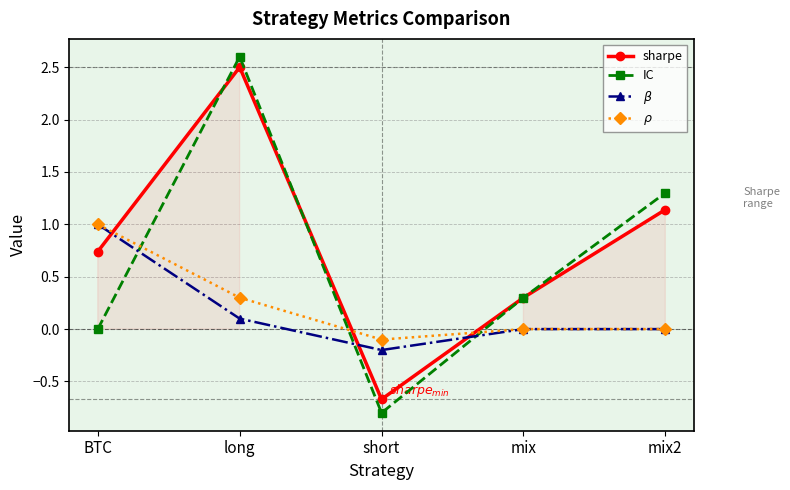

What is the lowest value of the $\rho$ series?

-0.1